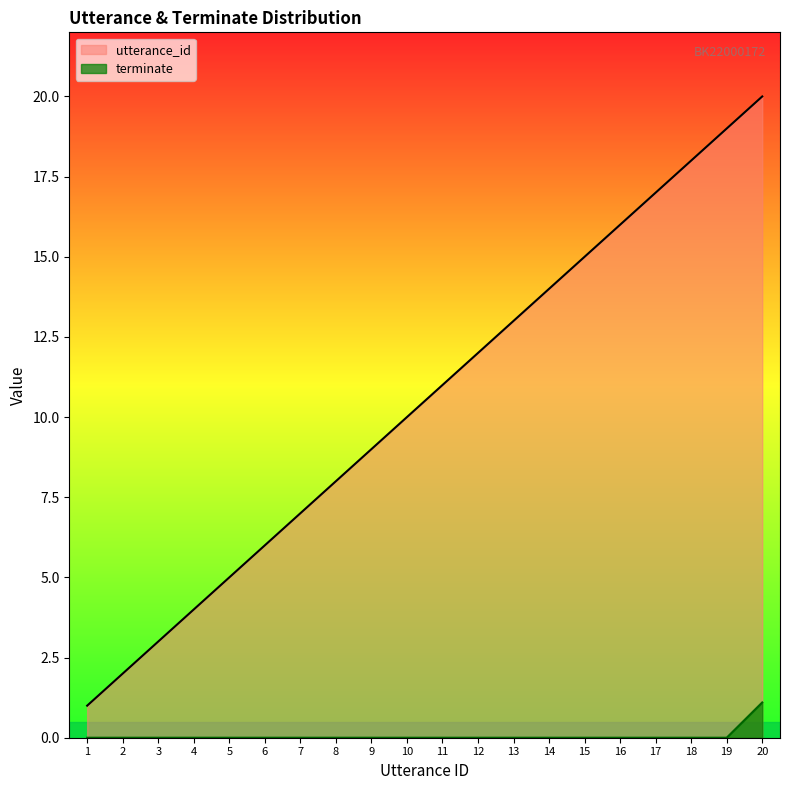

How many lines are shown in the chart?

2